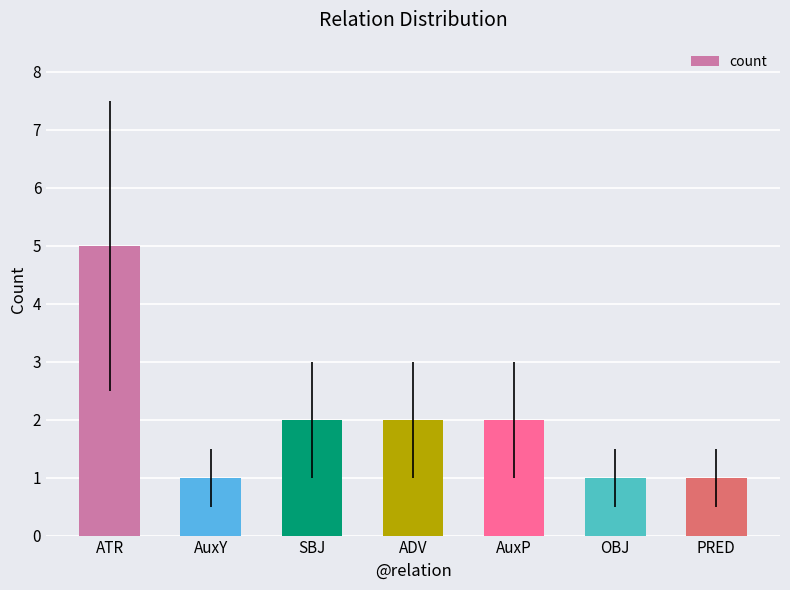

What position from the right is SBJ?

5